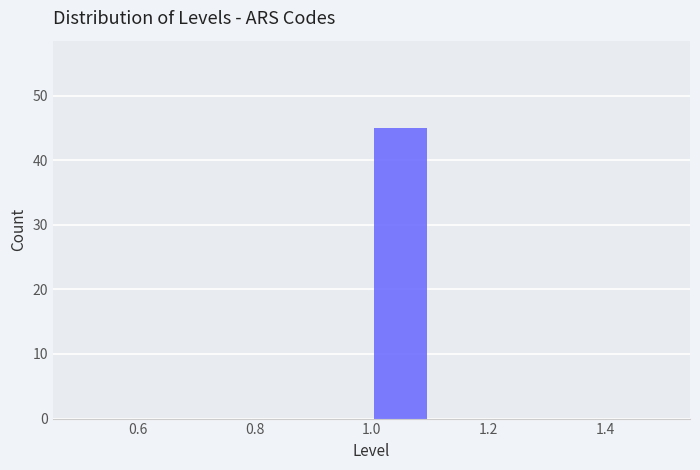

Reading left to right, list every bar in this chart as the range it spans on the x-axis followed by its height. The values are not printed on the chart, so give them approximately, as read against the axis.

0.5 to 0.6: 0
0.6 to 0.7: 0
0.7 to 0.8: 0
0.8 to 0.9: 0
0.9 to 1.0: 0
1.0 to 1.1: 45
1.1 to 1.2: 0
1.2 to 1.3: 0
1.3 to 1.4: 0
1.4 to 1.5: 0